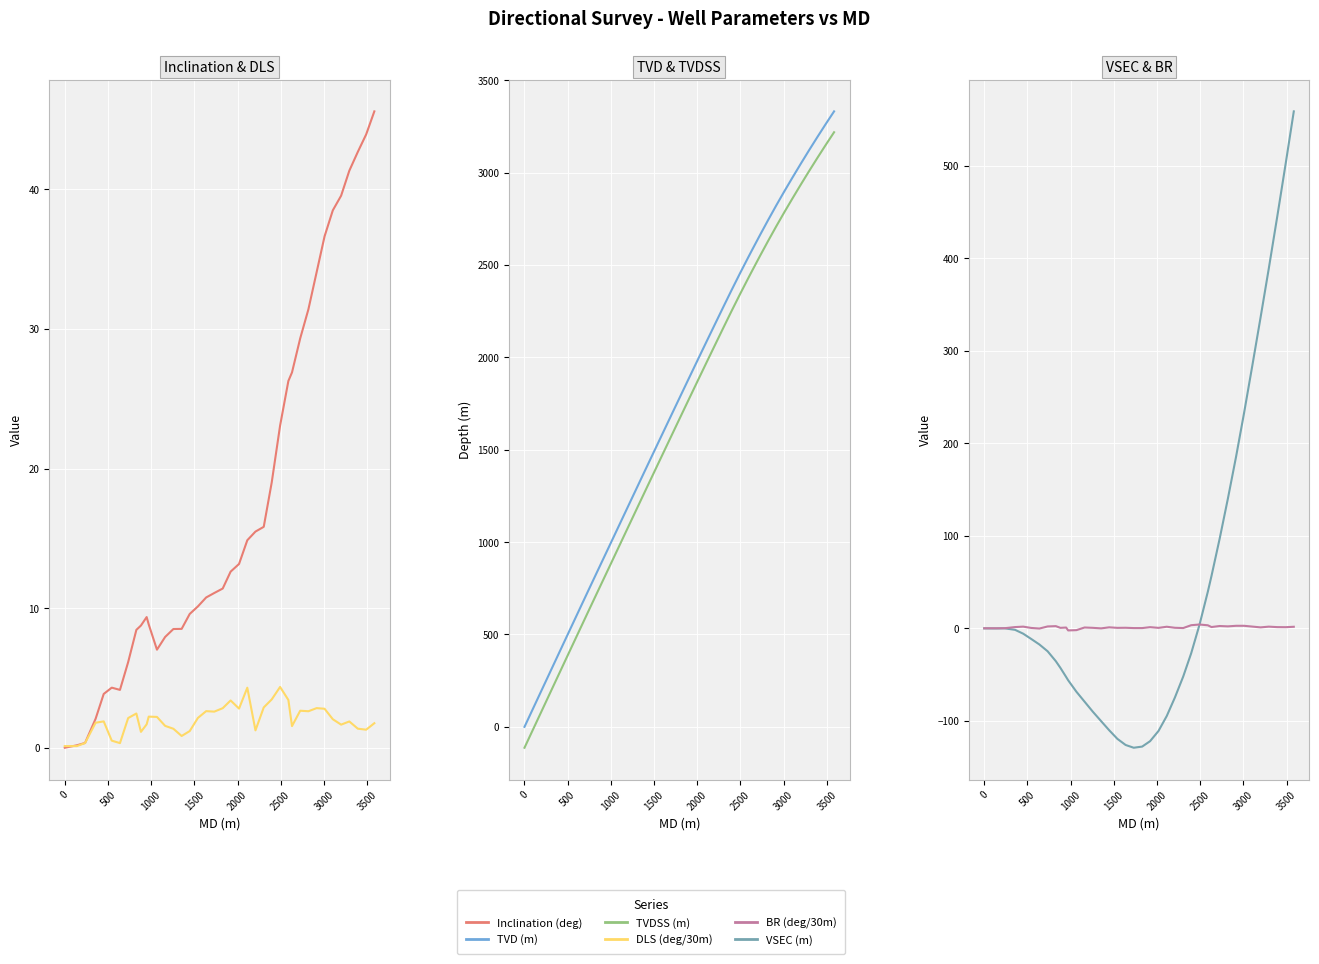

What is the value of the BR point at the 17th from the left?

1.1